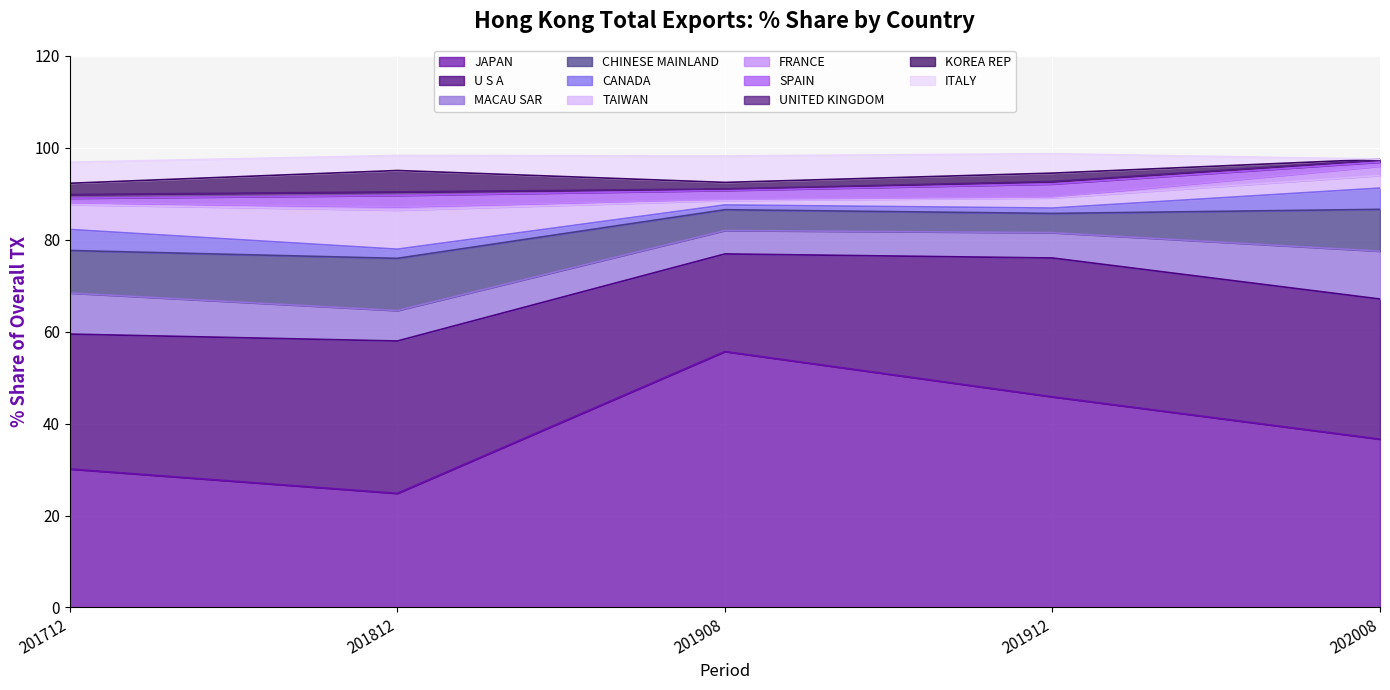

After their last crossing, which series has the higher values: 201912 % Share or 201908 % Share?

201908 % Share